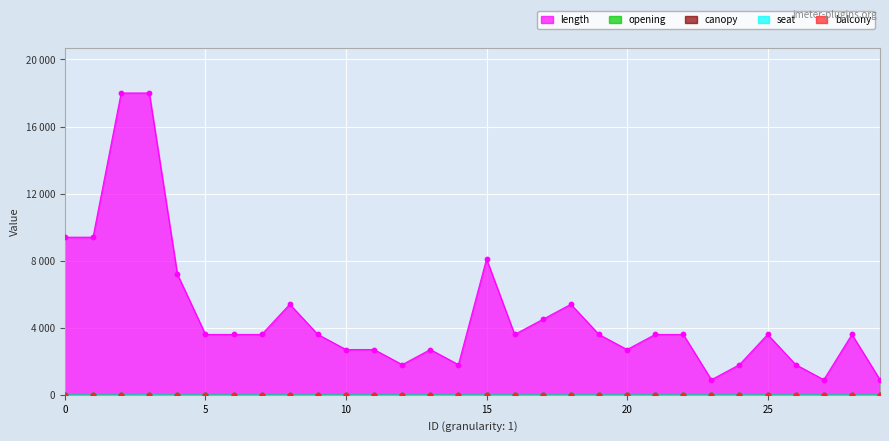

Which series has the largest total across all categories?

length